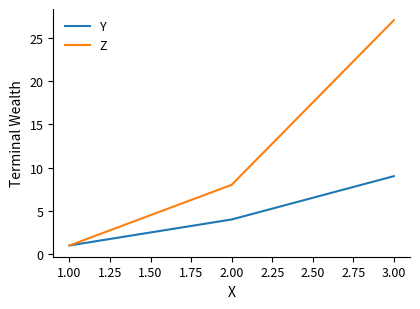

Reading left to right, what are all the values shown in this chart?

Y: 1	4	9
Z: 1	8	27